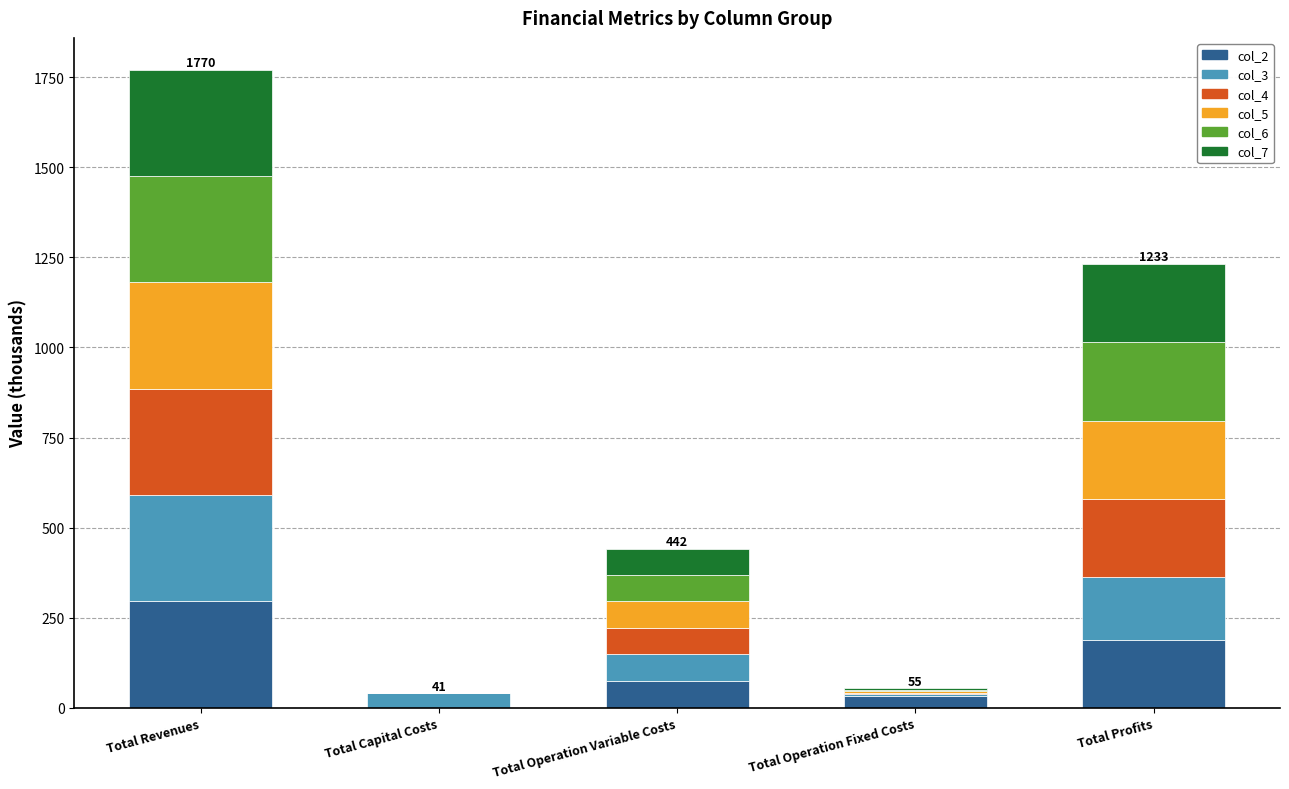

What is the highest value of the col_2 series?

295.5